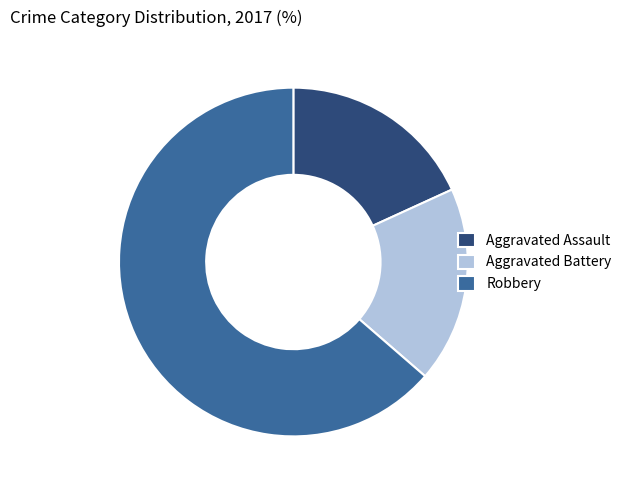

Is it true that Aggravated Battery is 12% of the pie?

False